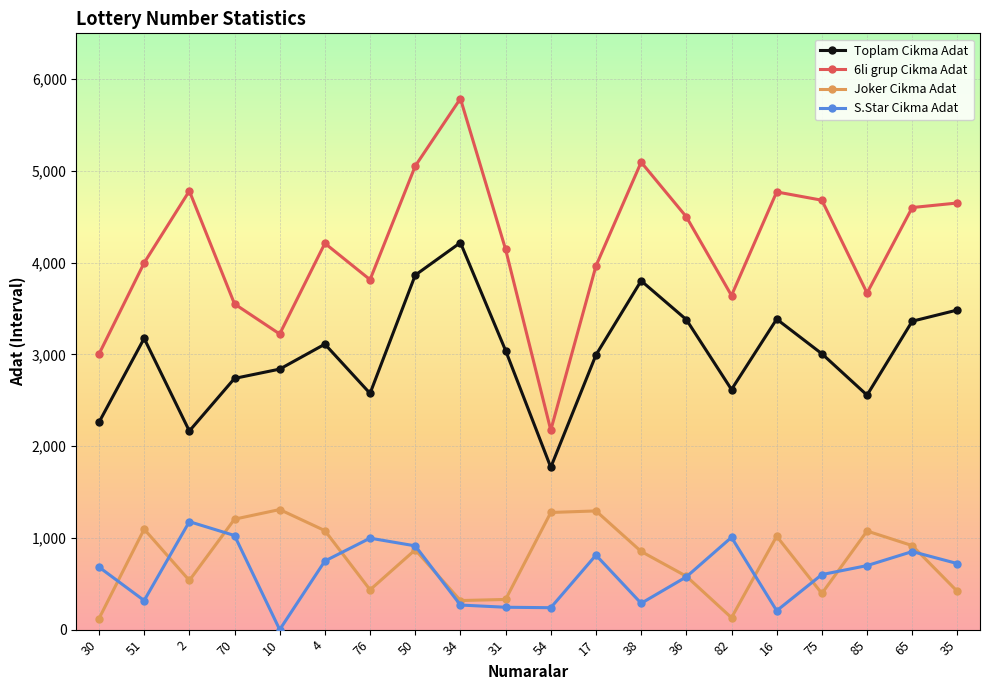

At which label does Toplam Cikma Adat first exceed 3042?

51